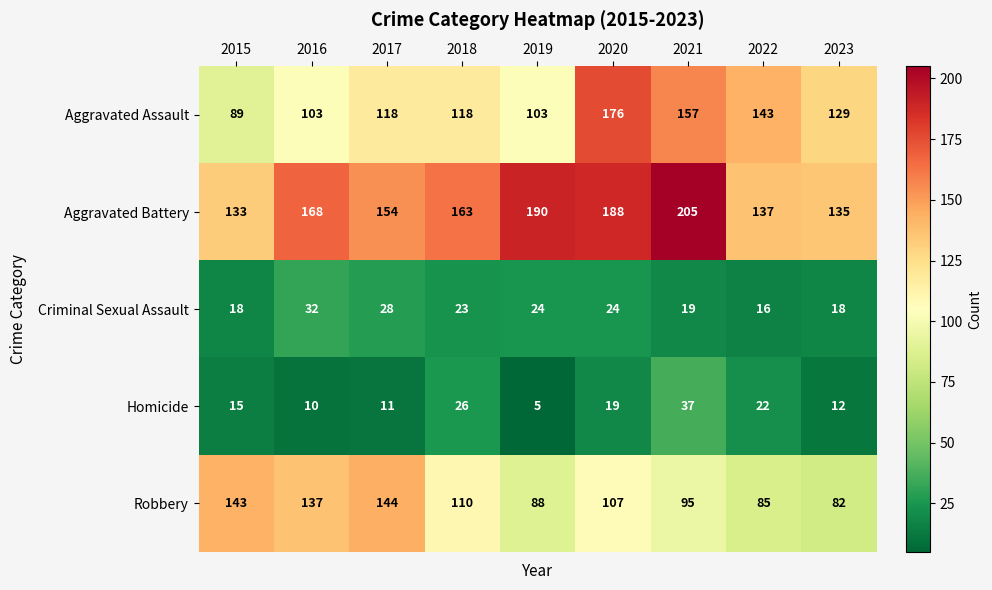

What is the sum of all Aggravated Battery values?

1473